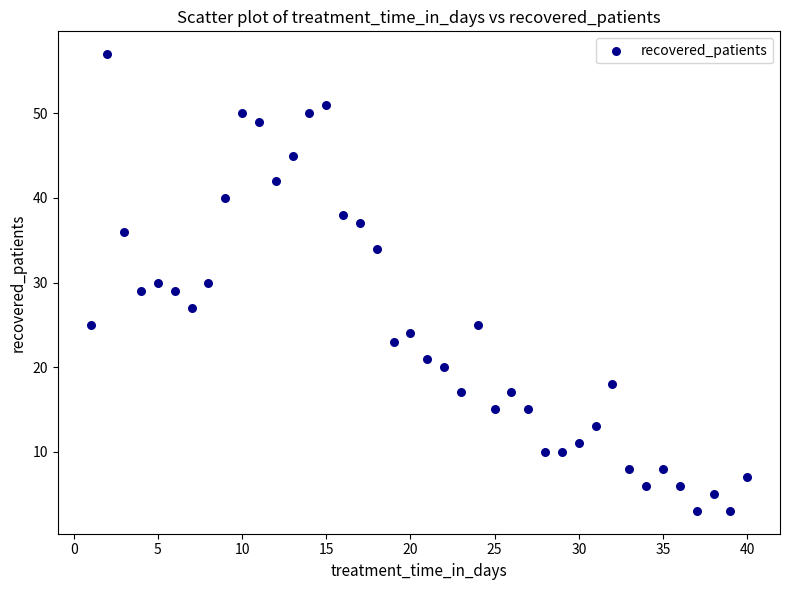

What is the range of Y values (max minus min)?

54